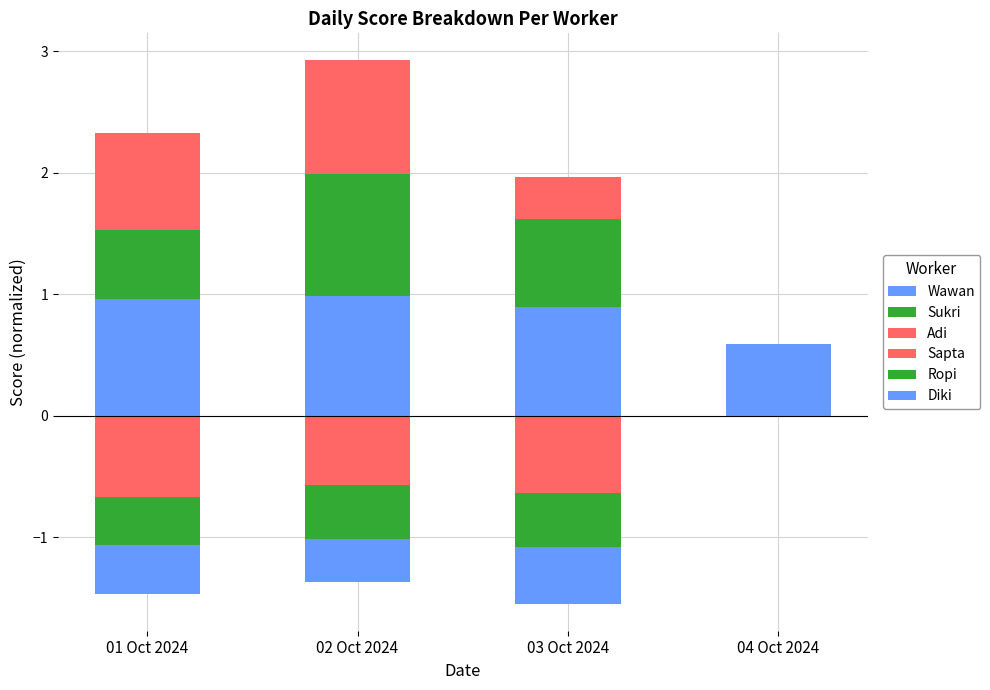

Which has a higher value, 01 Oct 2024 or 03 Oct 2024?

01 Oct 2024